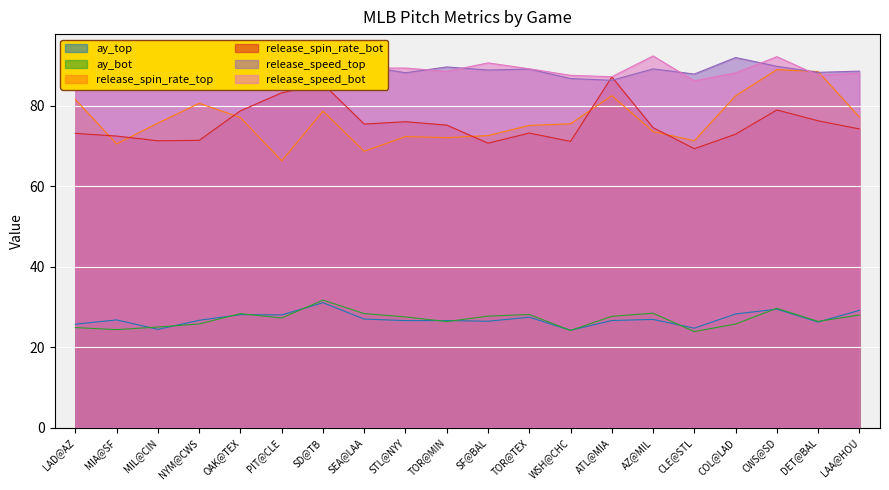

At which category is the sum across all series the highest?

SD@TB